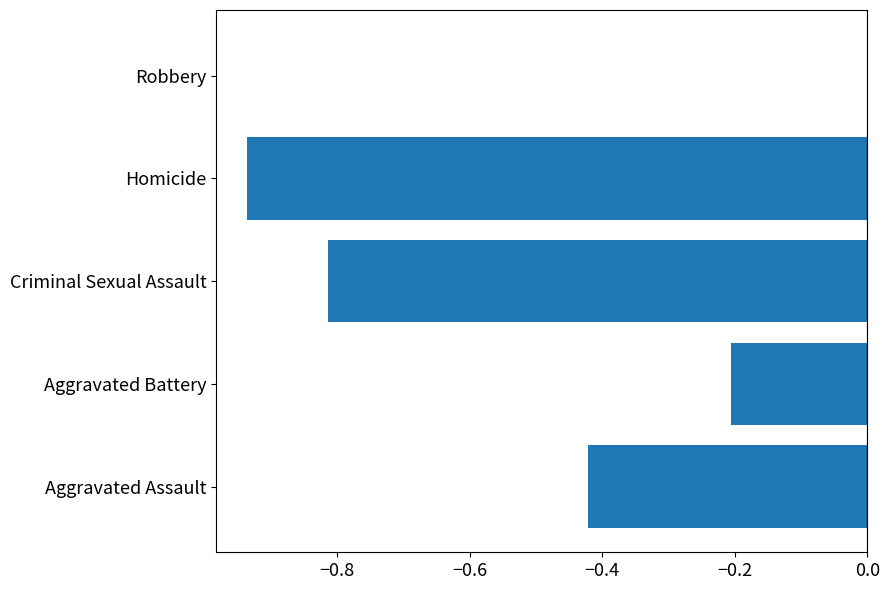

True or false: the data shows -0.2 at Homicide.

False